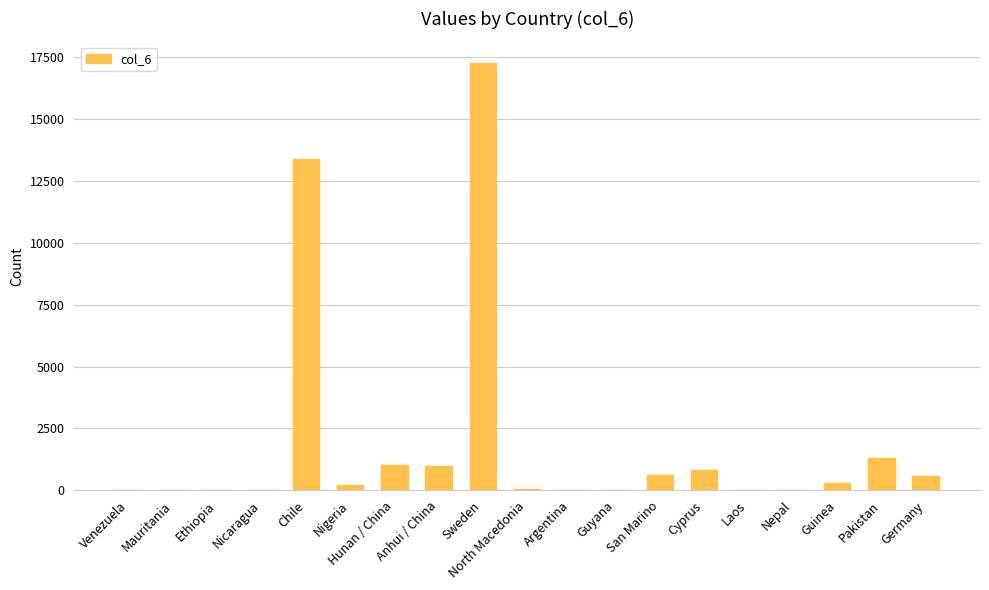

At which label is the value closest to 8636?

Chile